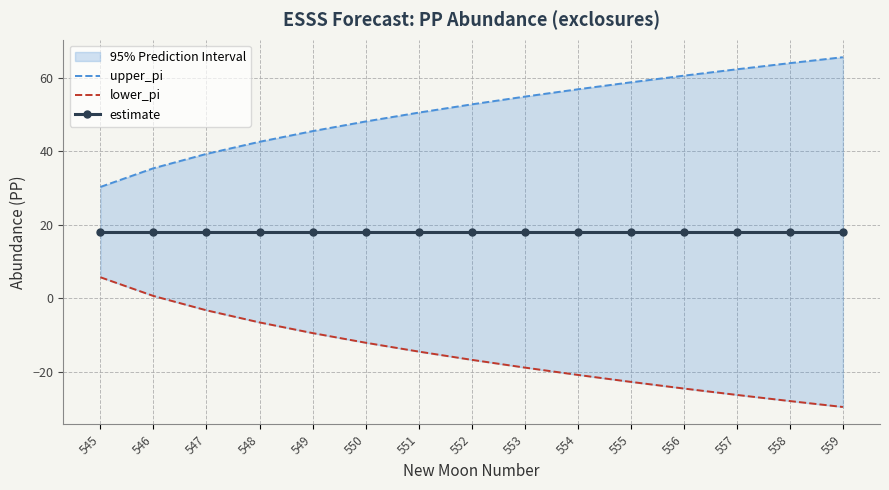

What is the highest value of the lower_pi series?

5.7